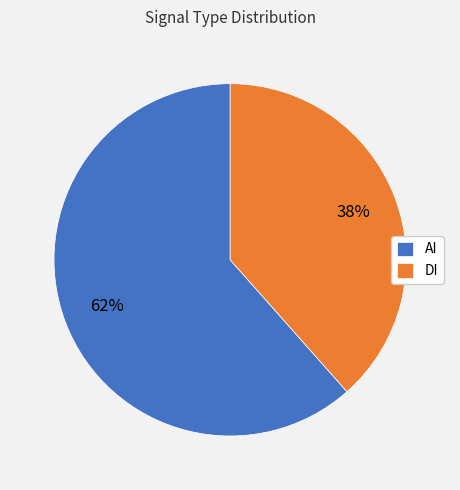

How many slices are in this pie chart?

2